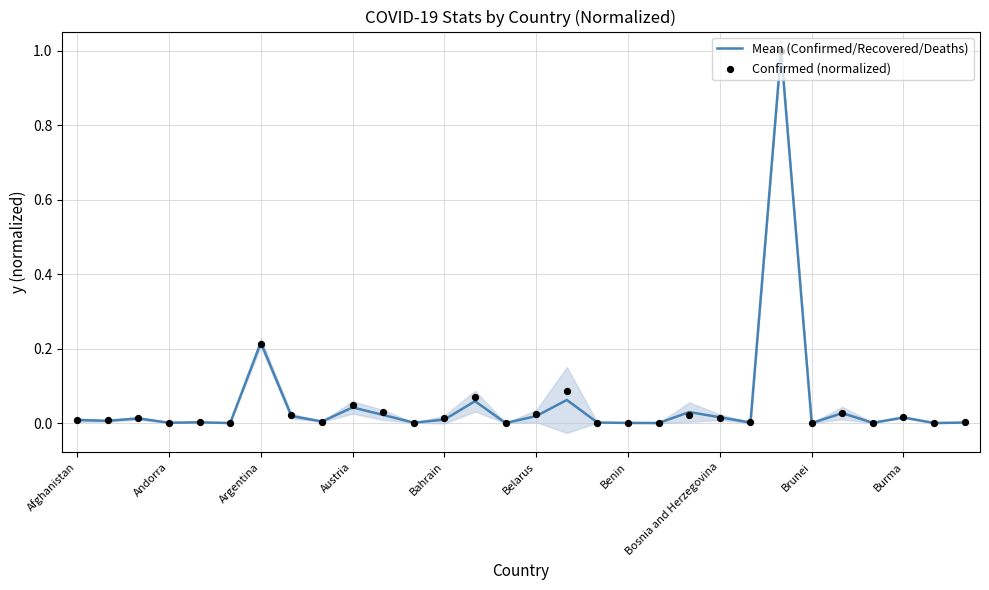

What are all the series names shown in the legend?

Mean (Confirmed/Recovered/Deaths), Confirmed (normalized)